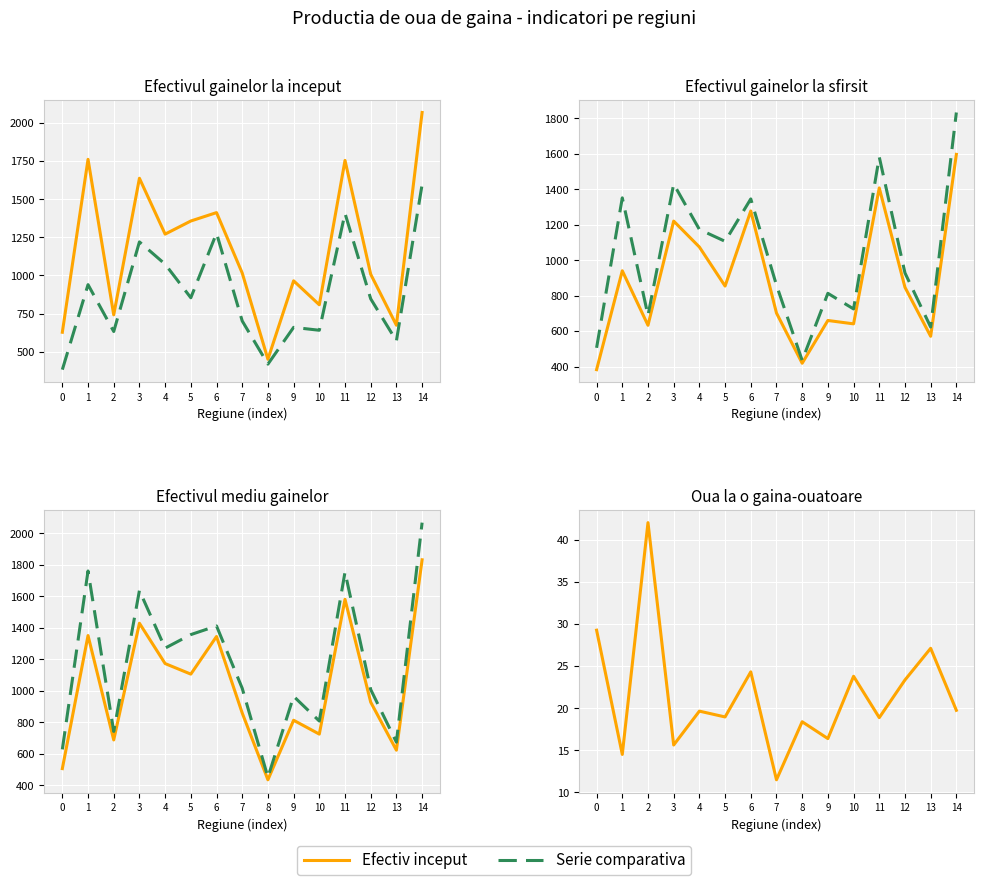

At which category does Efectiv inceput reach its first local valley?

2